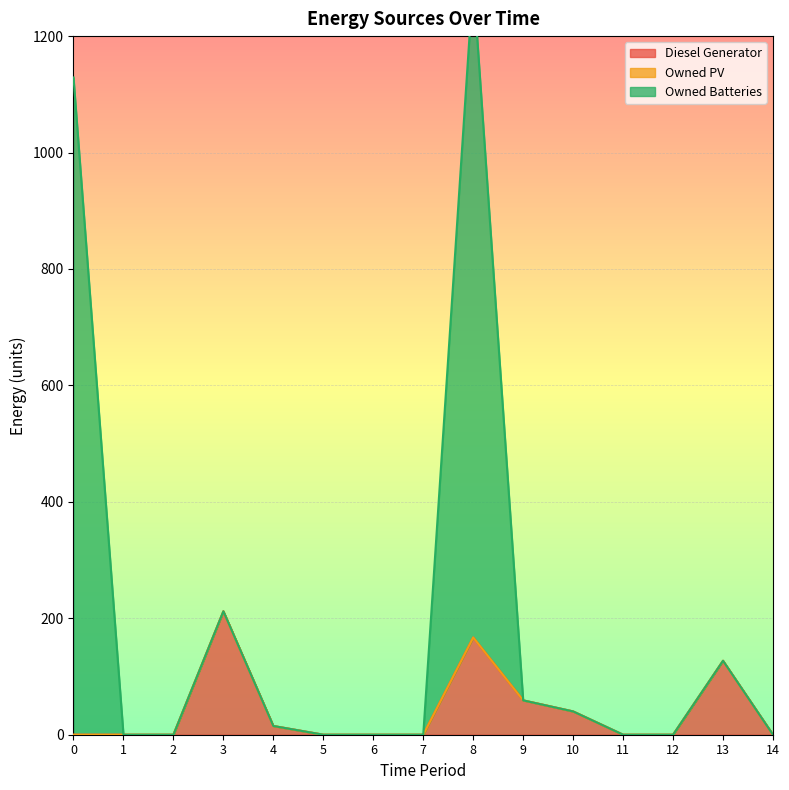

The Owned Batteries series shows -723.2 at 14. True or false?

False